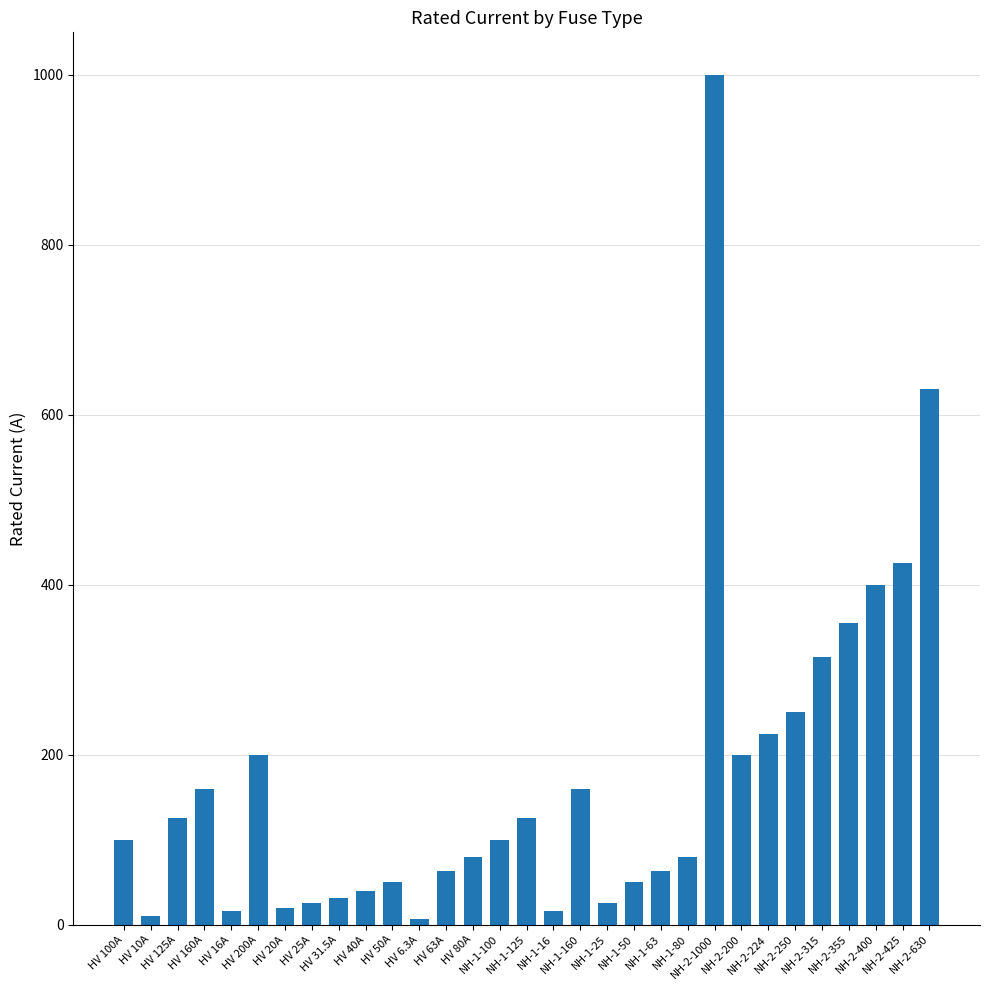

What is the value of the 16th bar from the left?

125.0